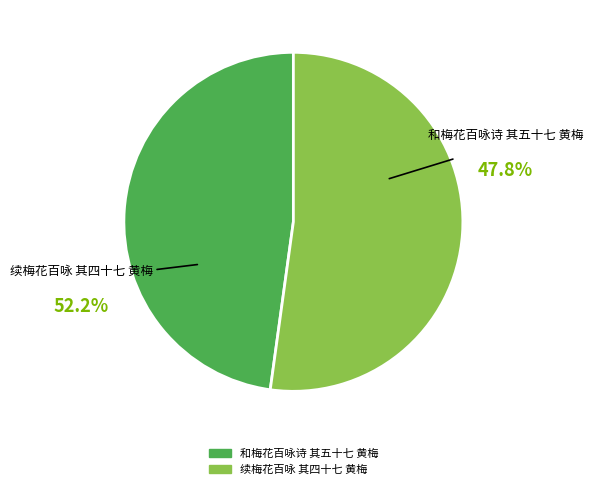

Is it true that 和梅花百咏诗 其五十七 黄梅 is 48% of the pie?

True